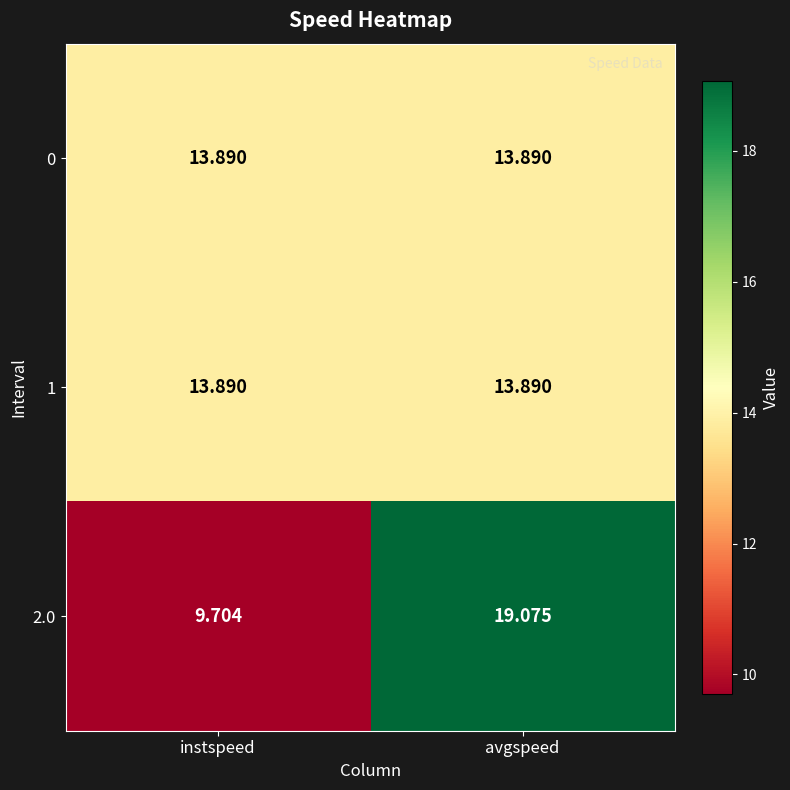

What is the total value across all series at instspeed?

37.5